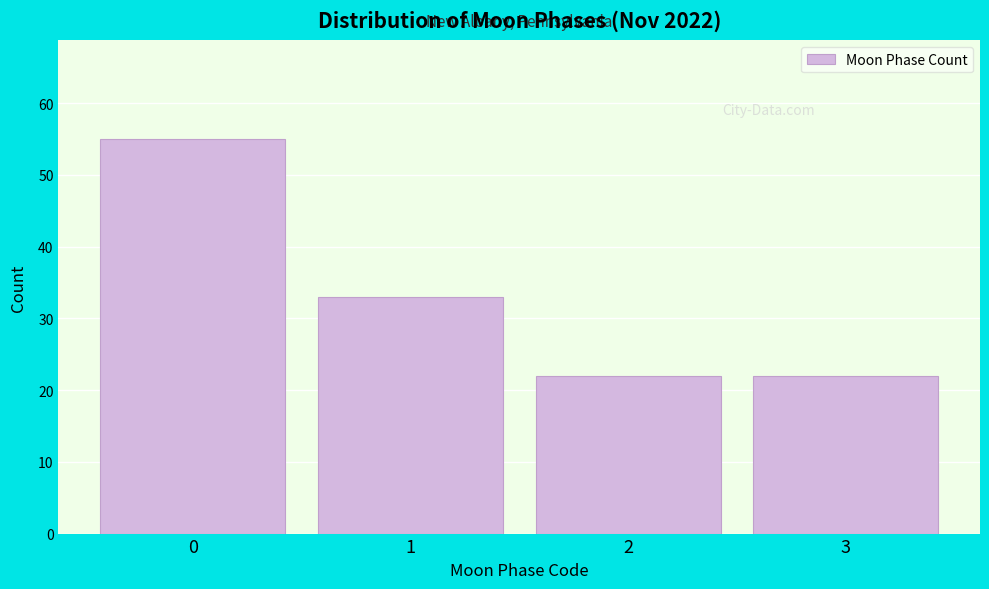

Reading left to right, transcribe all the data shown in this chart.

0=55	1=33	2=22	3=22